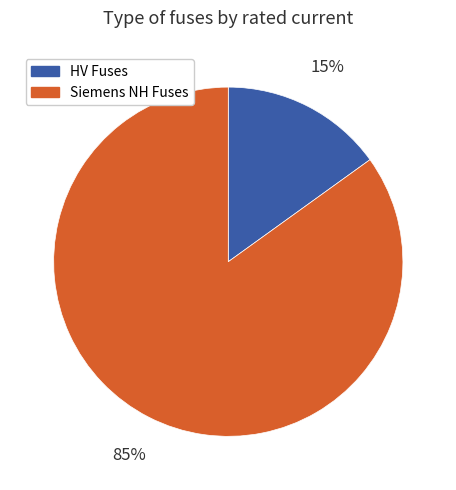

What is the smallest slice in the pie chart?

HV Fuses